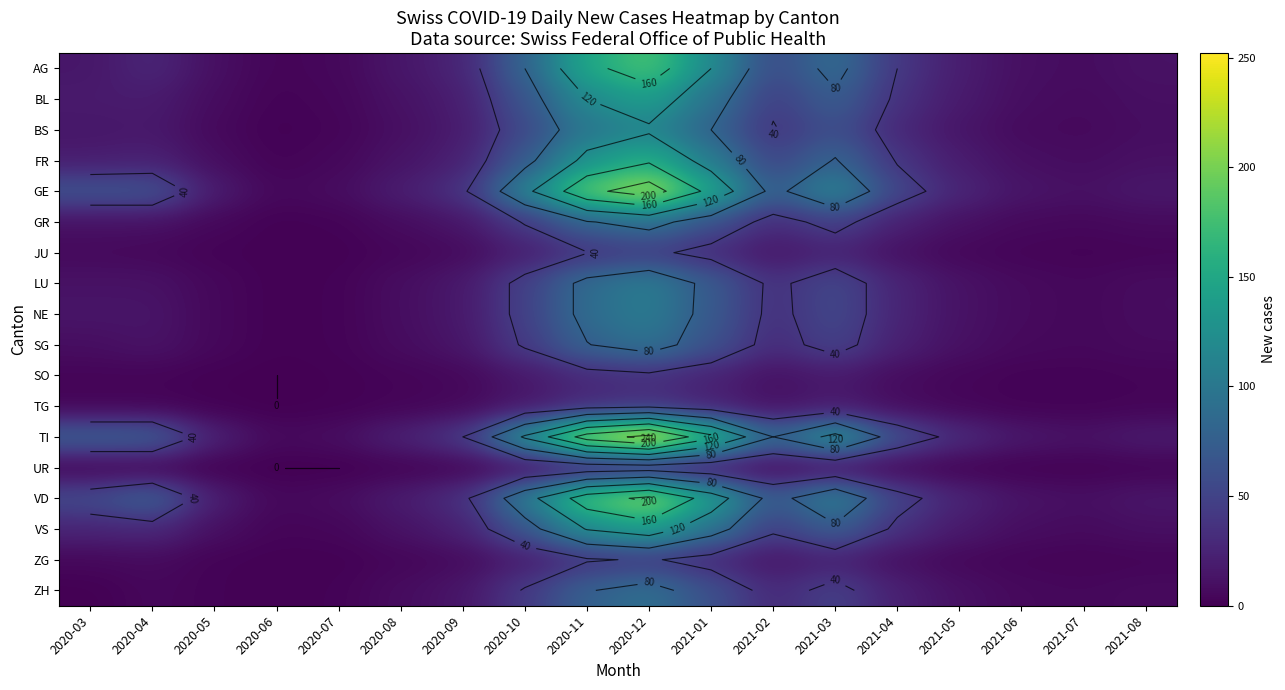

Is it true that JU equals 10 at 2020-10?

False